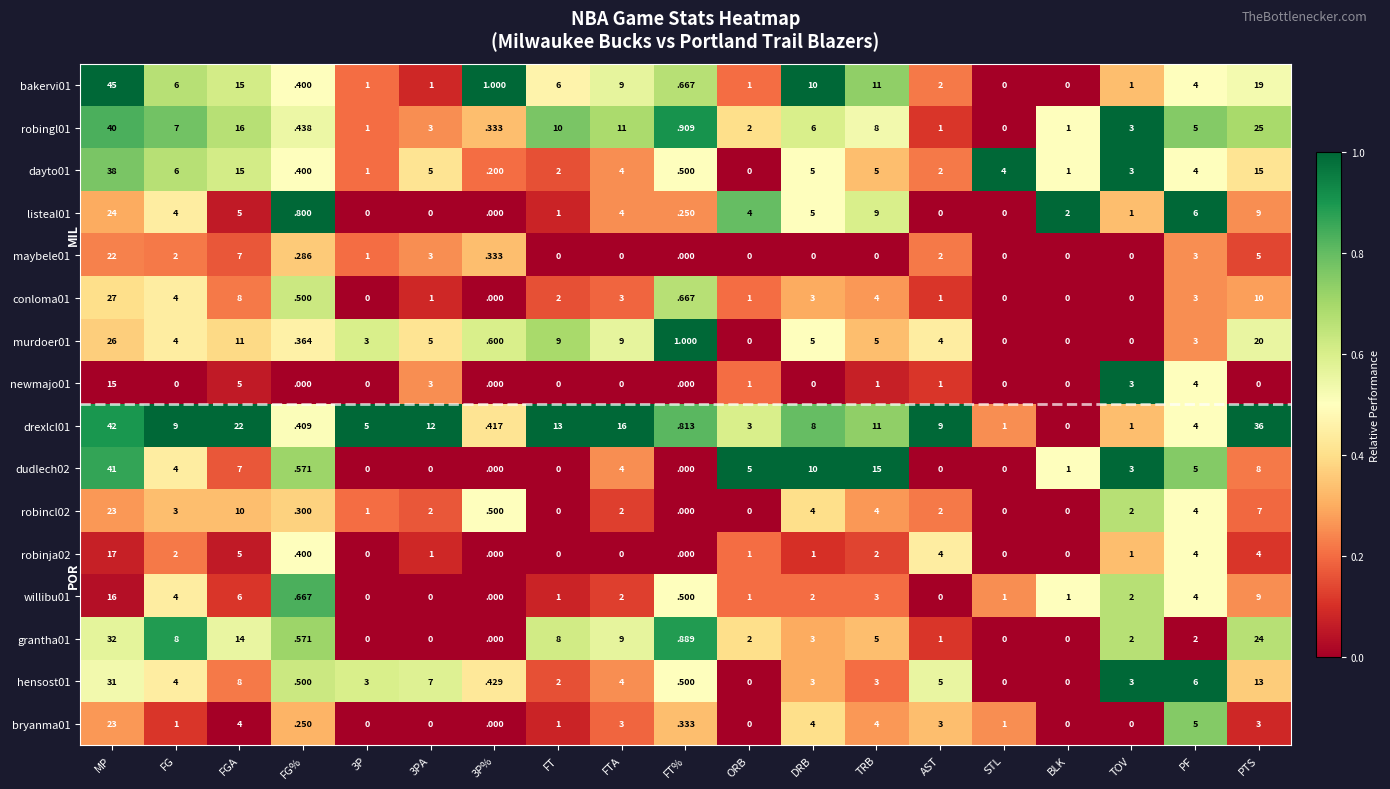

Where is bakervi01 nearest to the value 22?

PTS